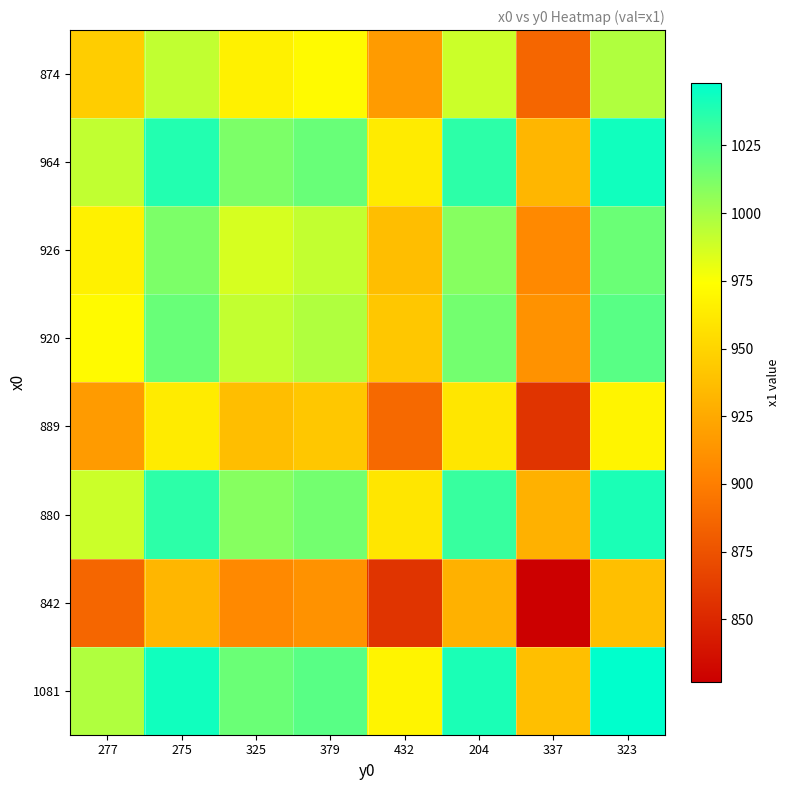

List the series in order of their peak value, lowest first.

842, 889, 874, 926, 920, 880, 964, 1081